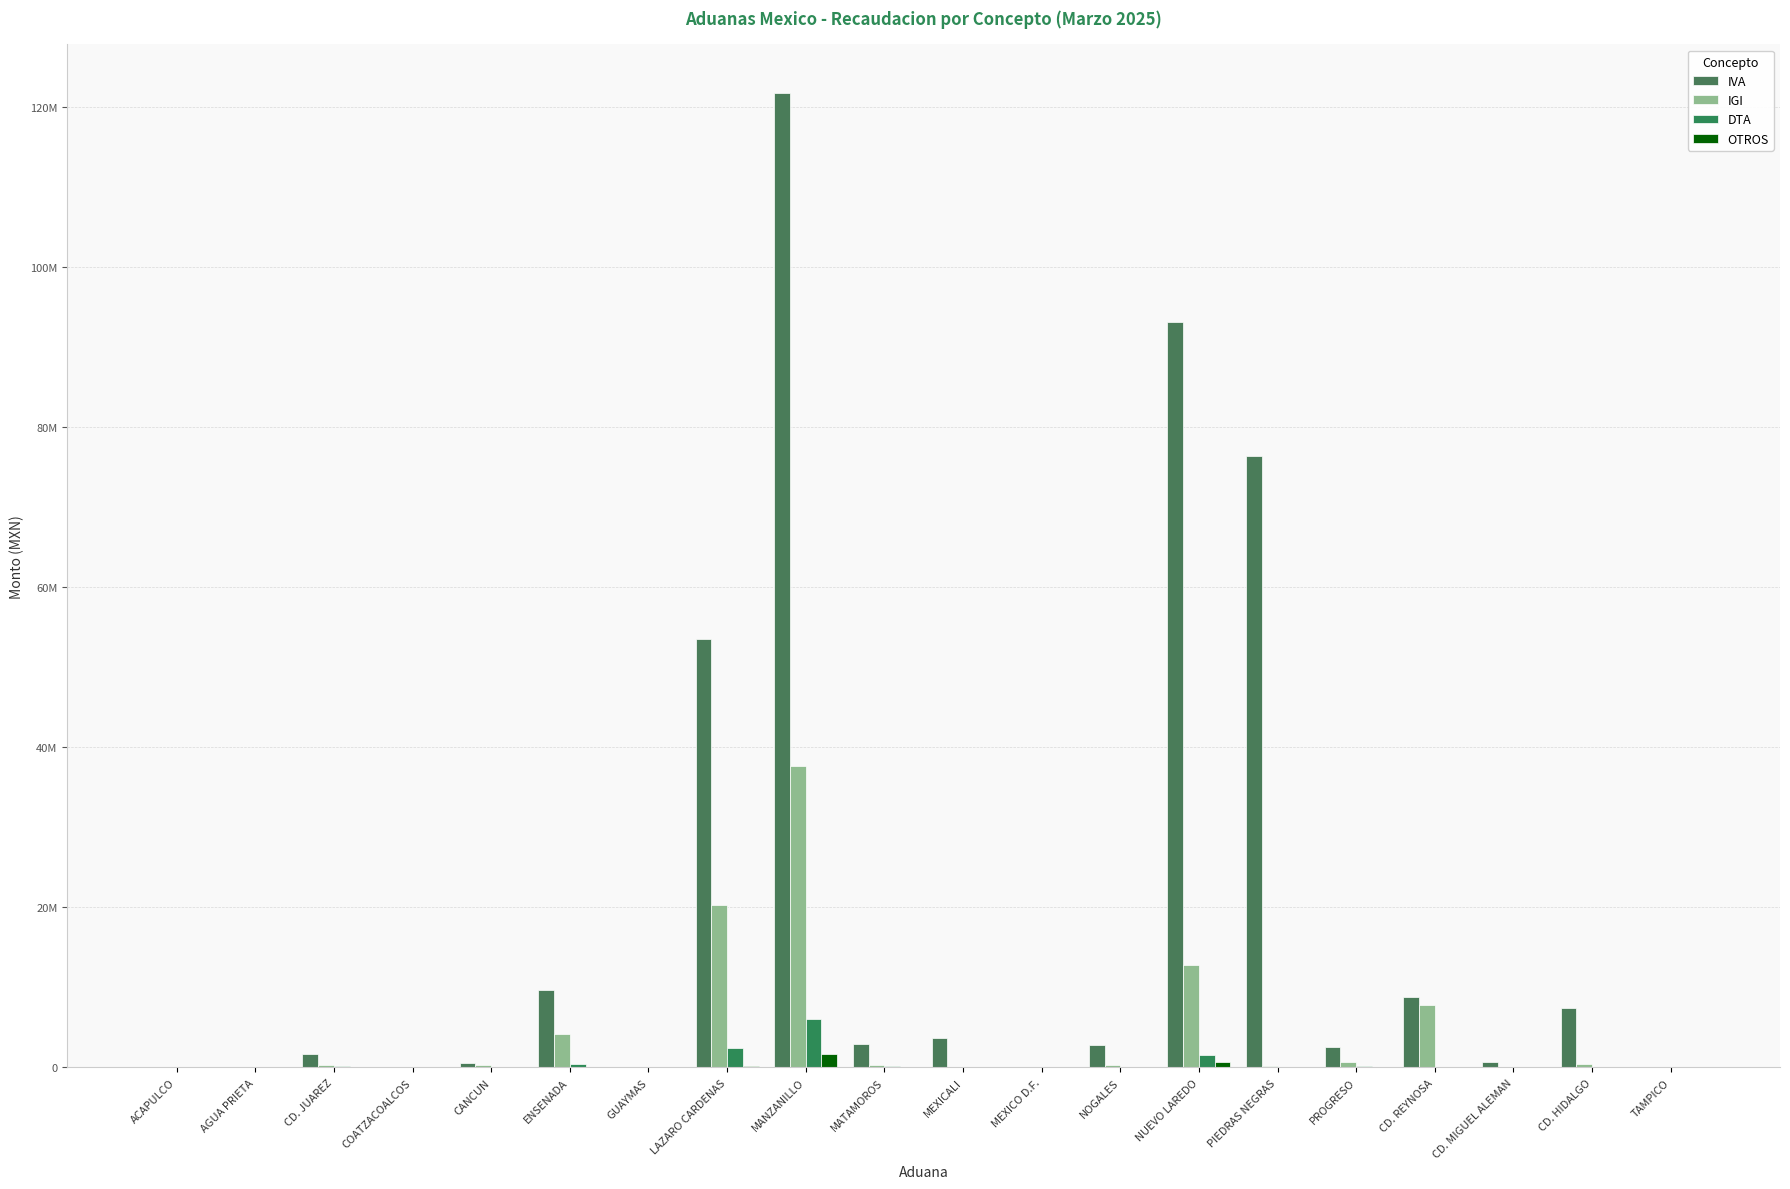

Rank the categories by DTA value from highest to lowest.

MANZANILLO, LAZARO CARDENAS, NUEVO LAREDO, ENSENADA, CD. JUAREZ, MATAMOROS, PROGRESO, CD. REYNOSA, CD. HIDALGO, NOGALES, PIEDRAS NEGRAS, CANCUN, GUAYMAS, MEXICALI, COATZACOALCOS, MEXICO D.F., CD. MIGUEL ALEMAN, AGUA PRIETA, ACAPULCO, TAMPICO